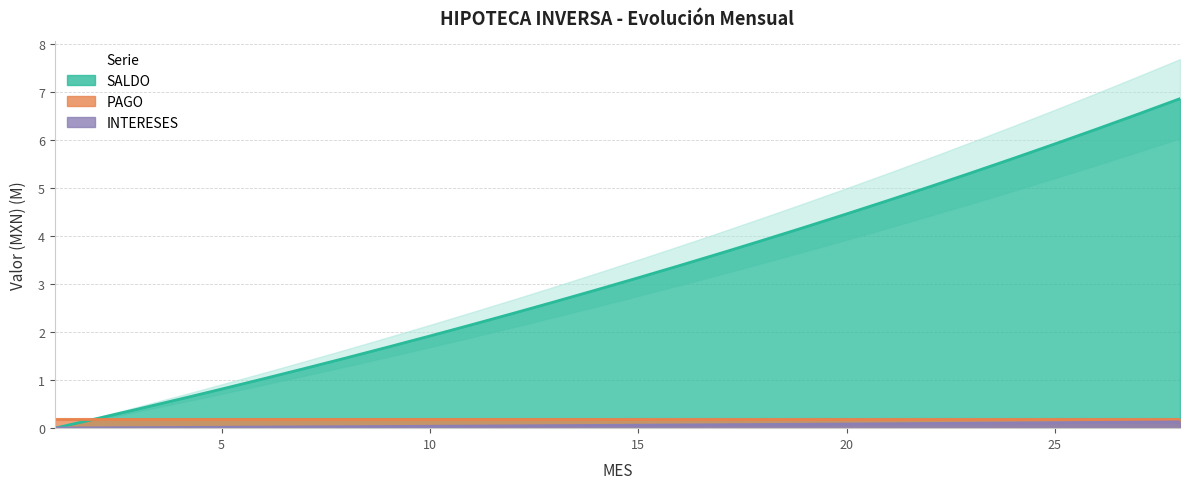

Between 11 and 26, which series saw the biggest shift?

INTERESES